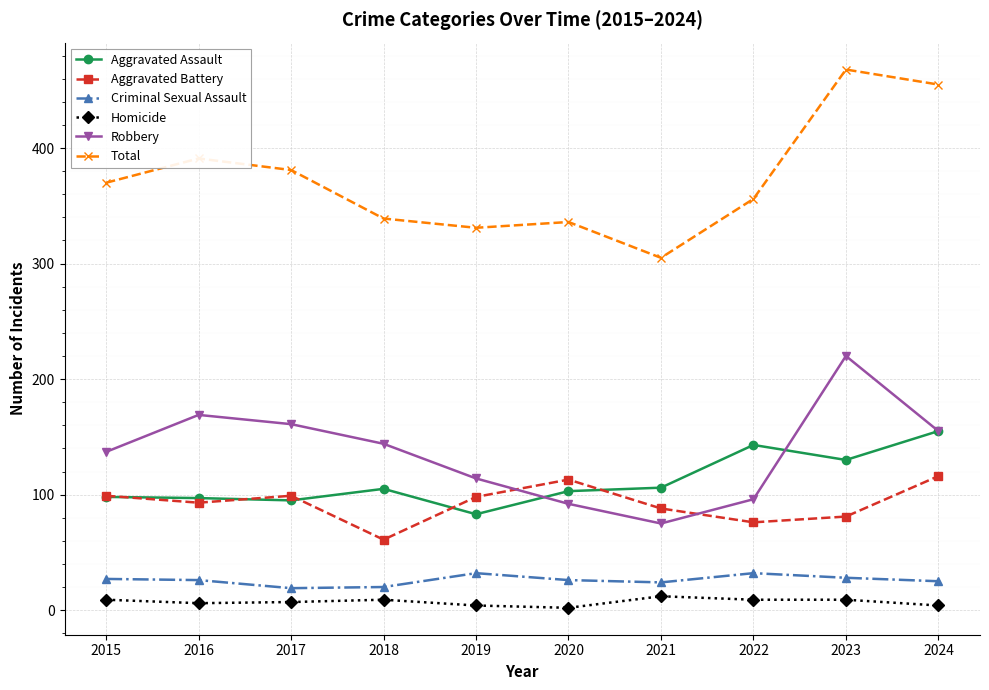

Is this an area chart (filled region under the line)?

No